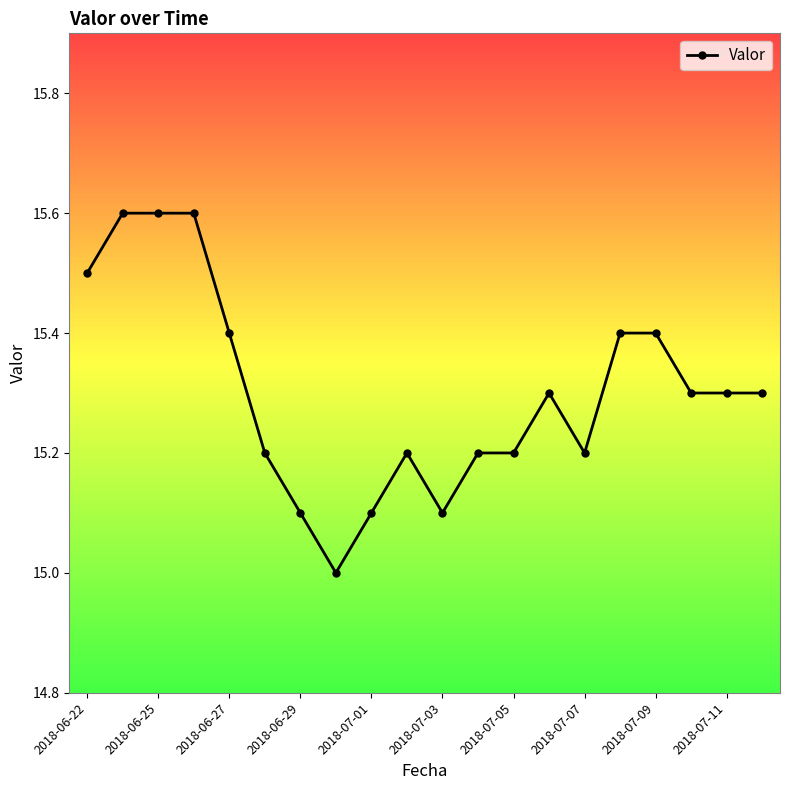

Count the number of categories in the chart.

20